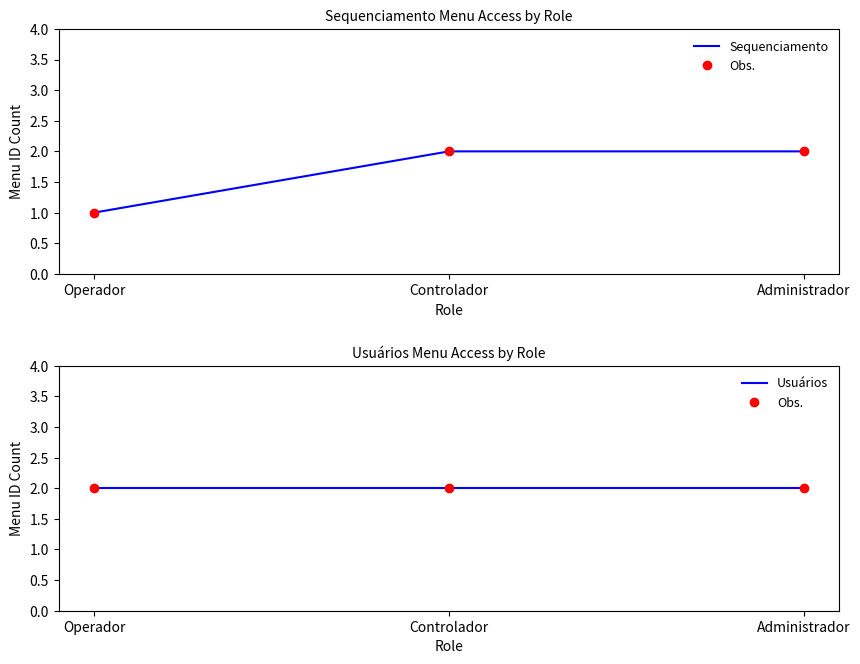

Rank the series at Administrador from lowest to highest value.

Sequenciamento, Obs., Usuários